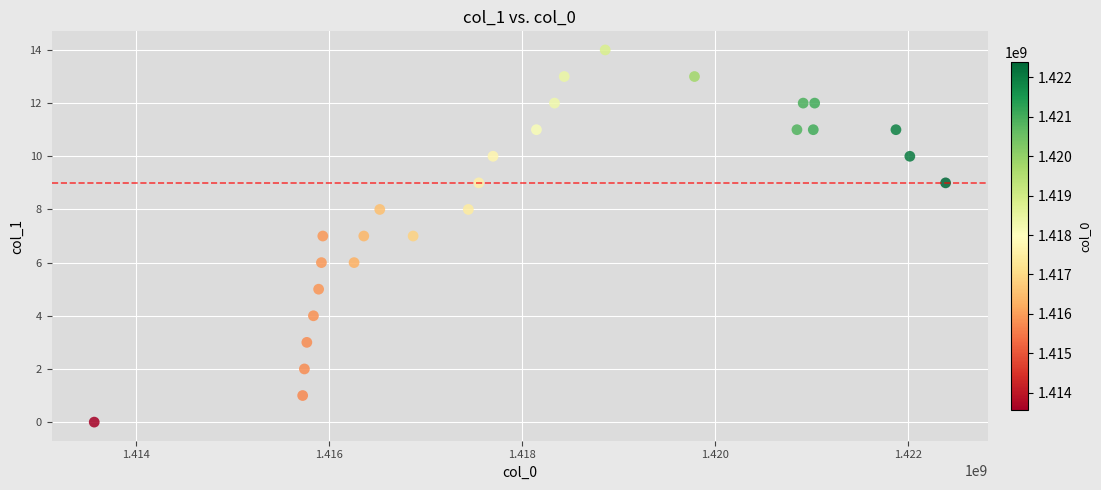

What is the range of X values (max minus min)?

8823935